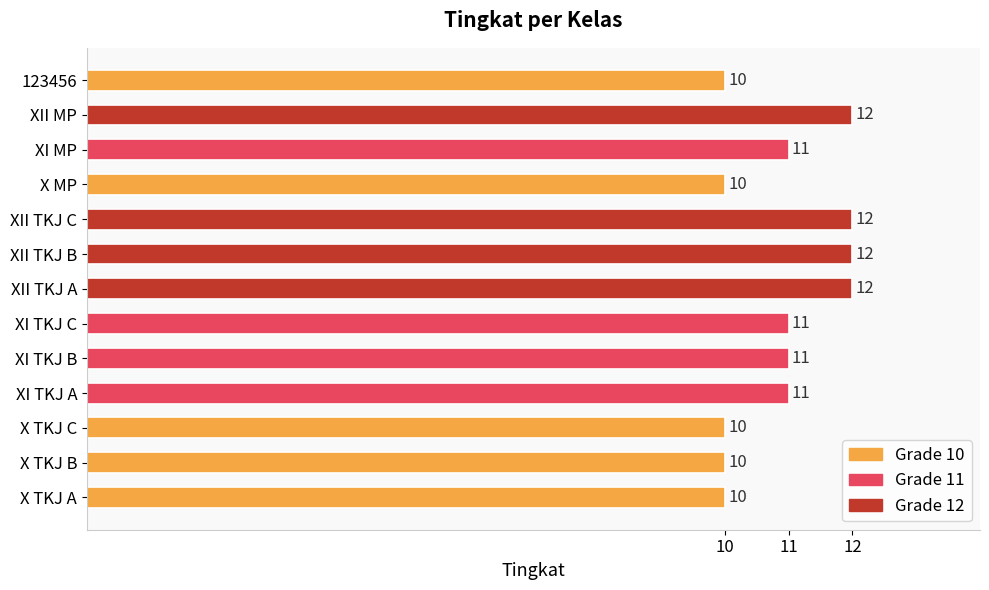

Between X TKJ C and XII TKJ B, which is larger?

XII TKJ B